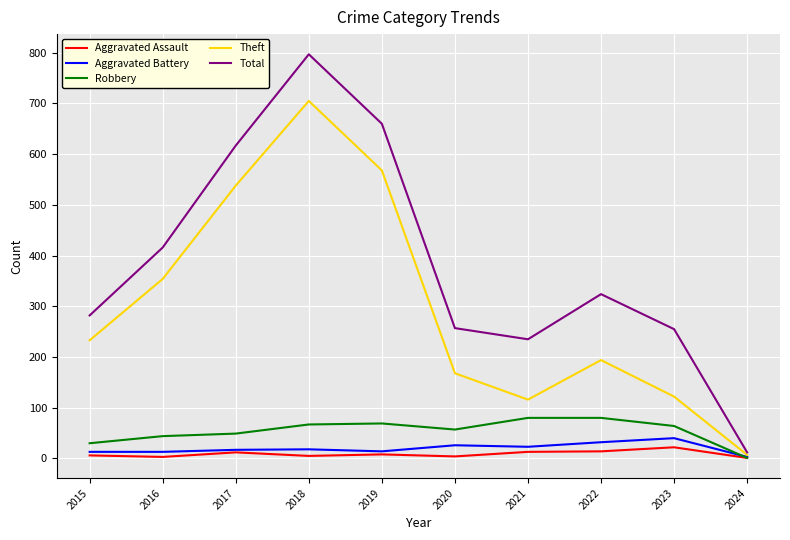

Is the value of Aggravated Battery at 2015 greater than the value of Total at 2017?

No